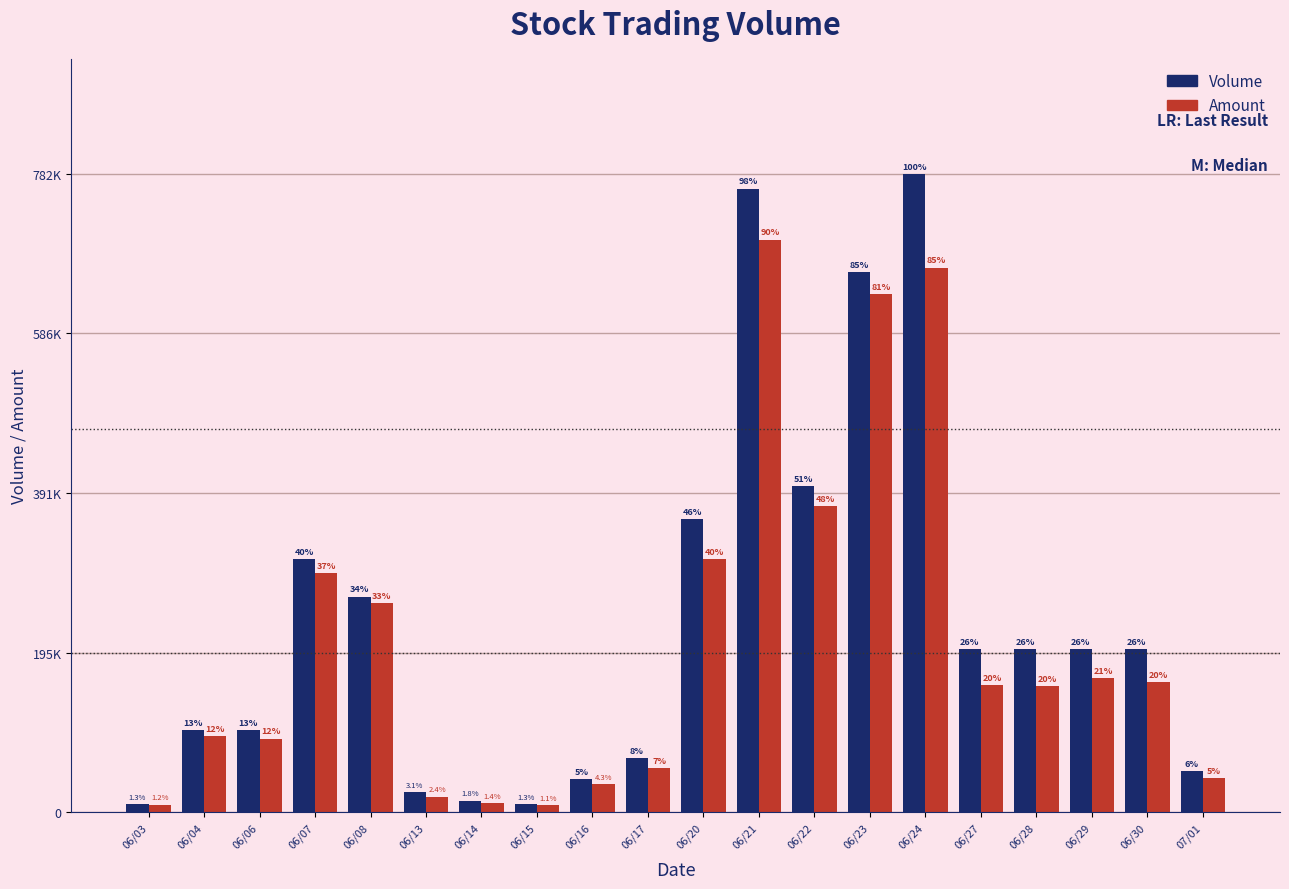

What is the label of the 7th bar from the left?

06/14